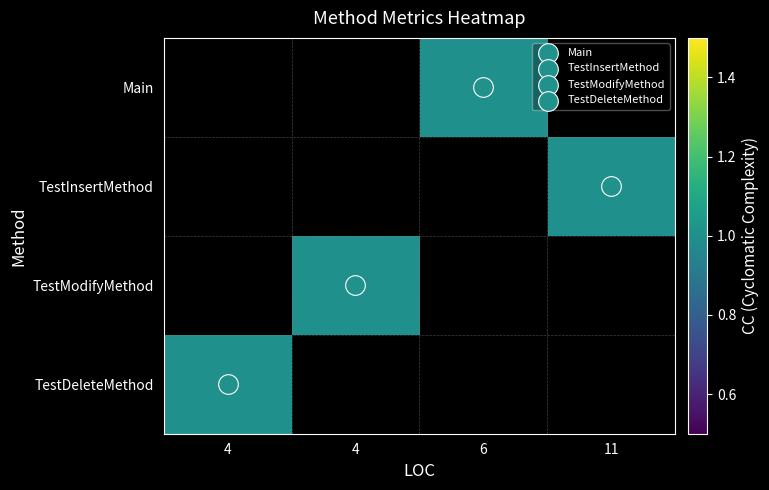

What is the smallest value displayed?

1.0